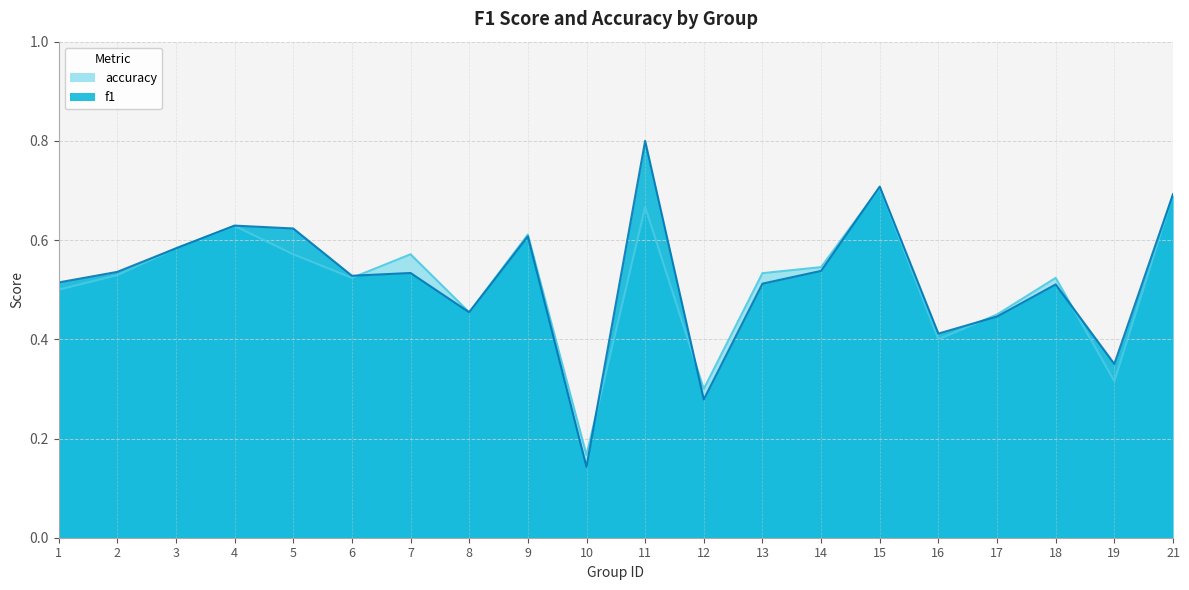

Which series changed the most between 2 and 7?

accuracy